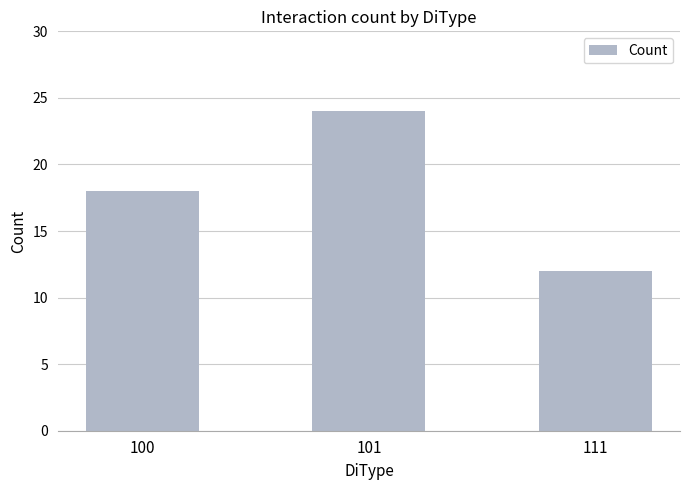

Which has a higher value, 111 or 101?

101